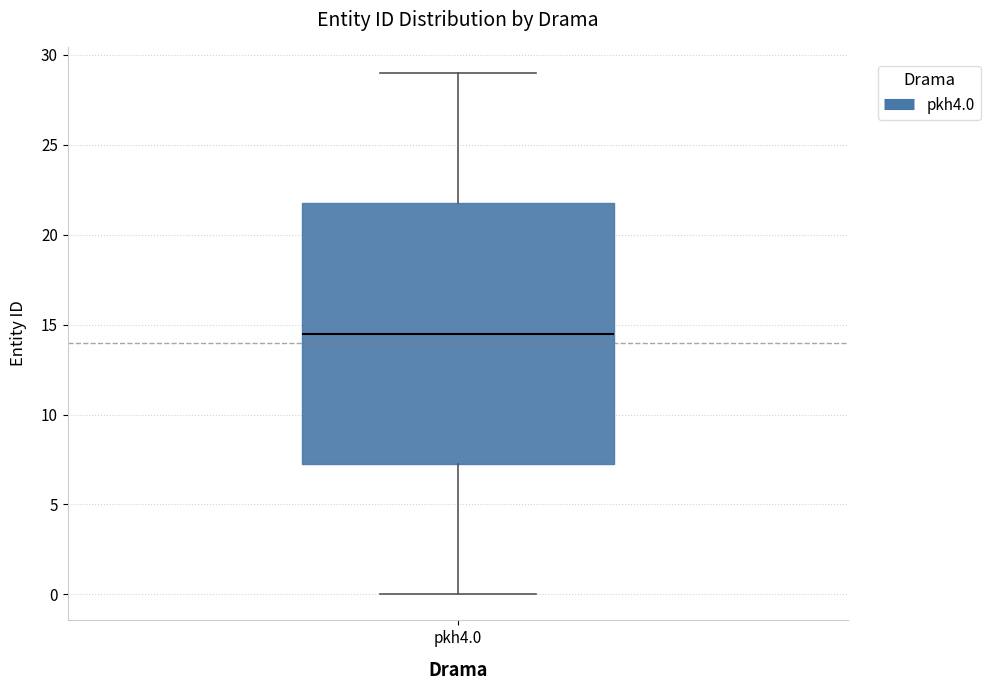

Transcribe this box plot: give where the median line is, the range the box spans, and where the two whiskers end, as read against the y-axis. The values are not printed on the chart, so give them approximately, as read against the axis.

median 14.5, box 7.5 to 22.0, whiskers 0.0 to 29.0